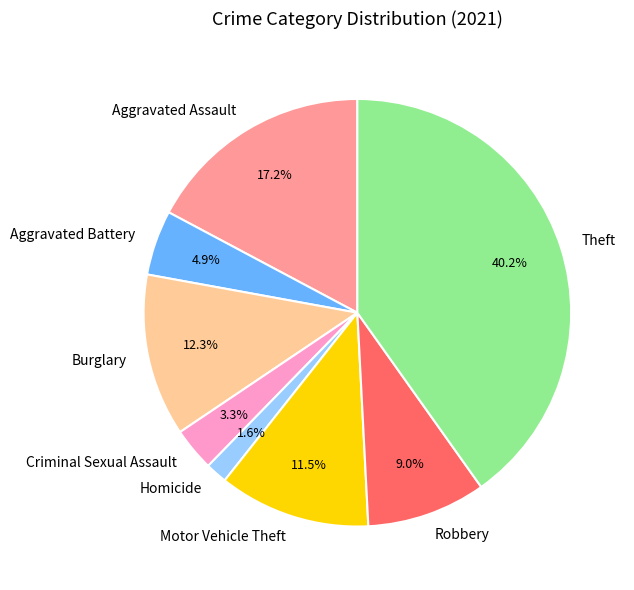

To the nearest percent, what is the difference between the largest and smallest slice percentages?

39%